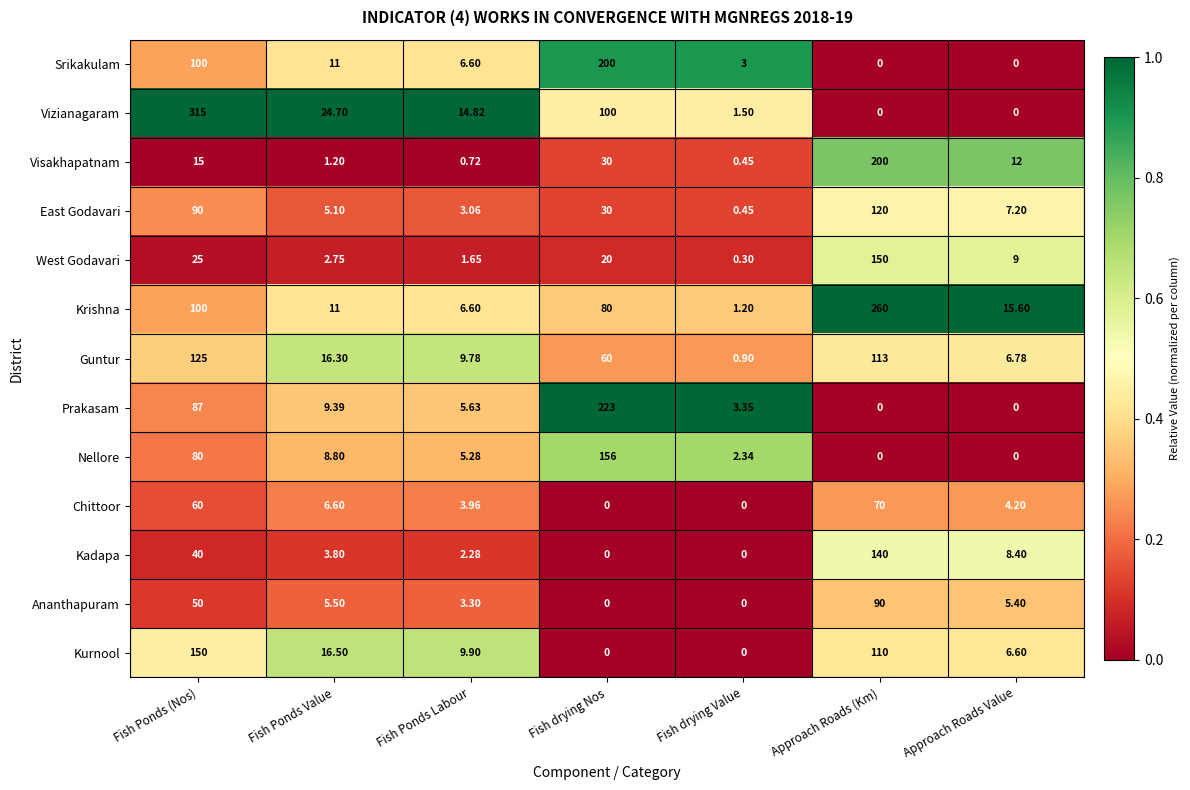

At which label does Guntur first exceed 16?

Fish Ponds (Nos)